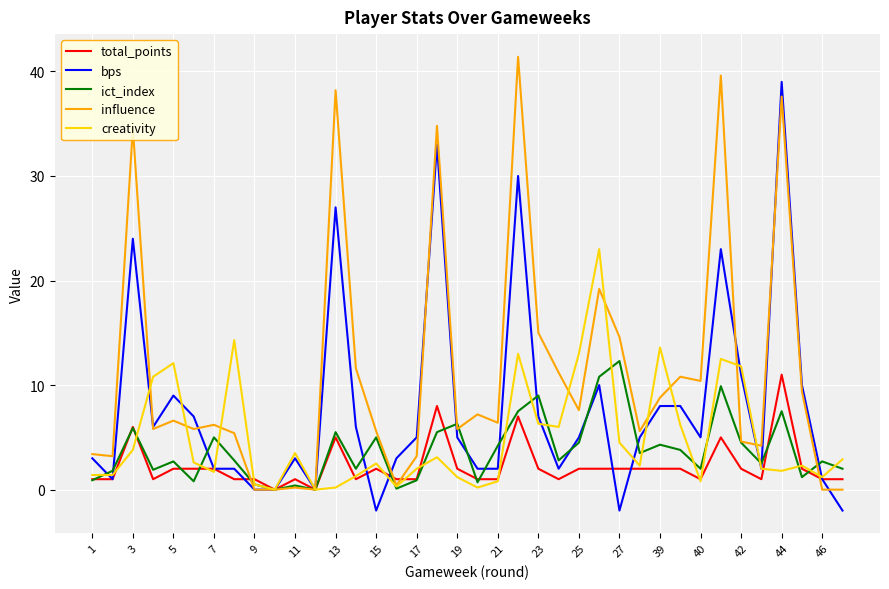

True or false: bps and total_points cross at least once.

True